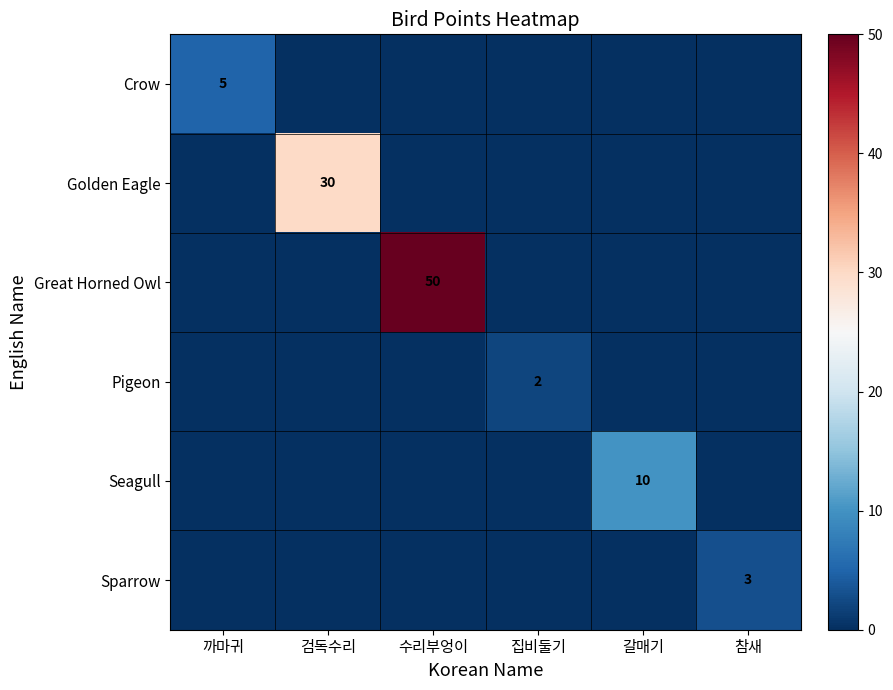

What is the total value across all series at 까마귀?

5